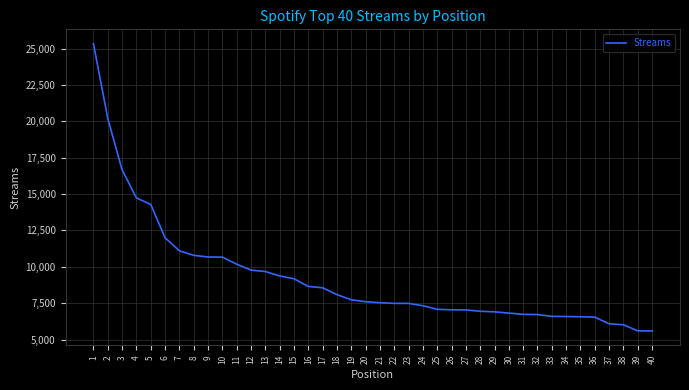

How many series are shown in this chart?

1